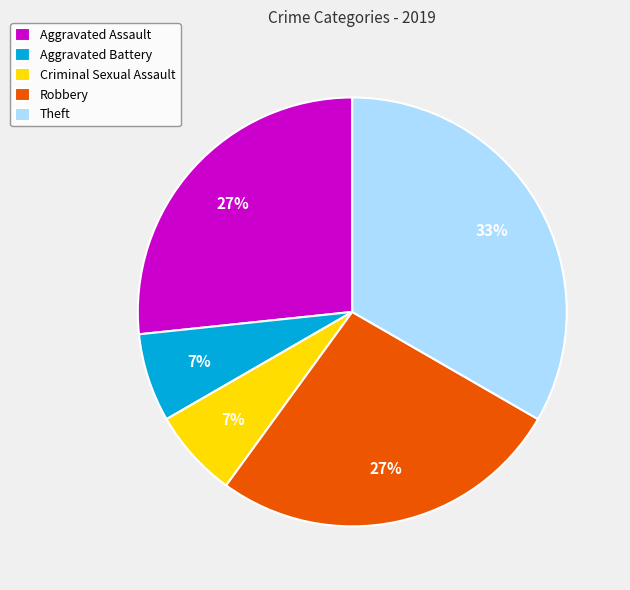

To the nearest percent, what is the average slice percentage?

20%